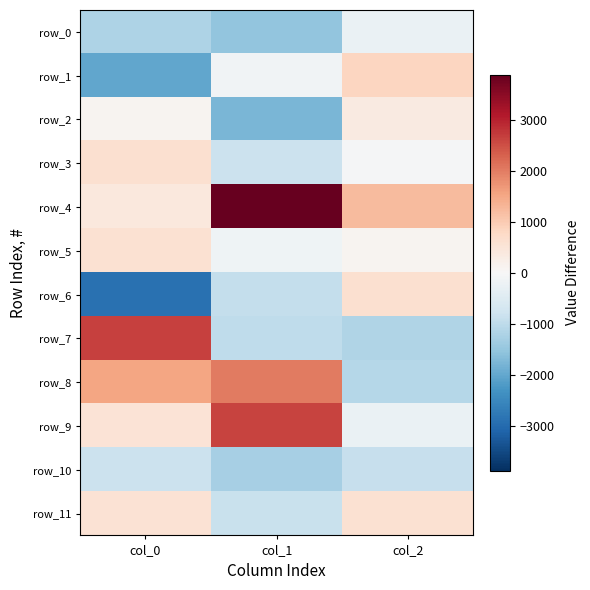

What is the difference between the row_6 values at col_0 and col_1?

1985.8